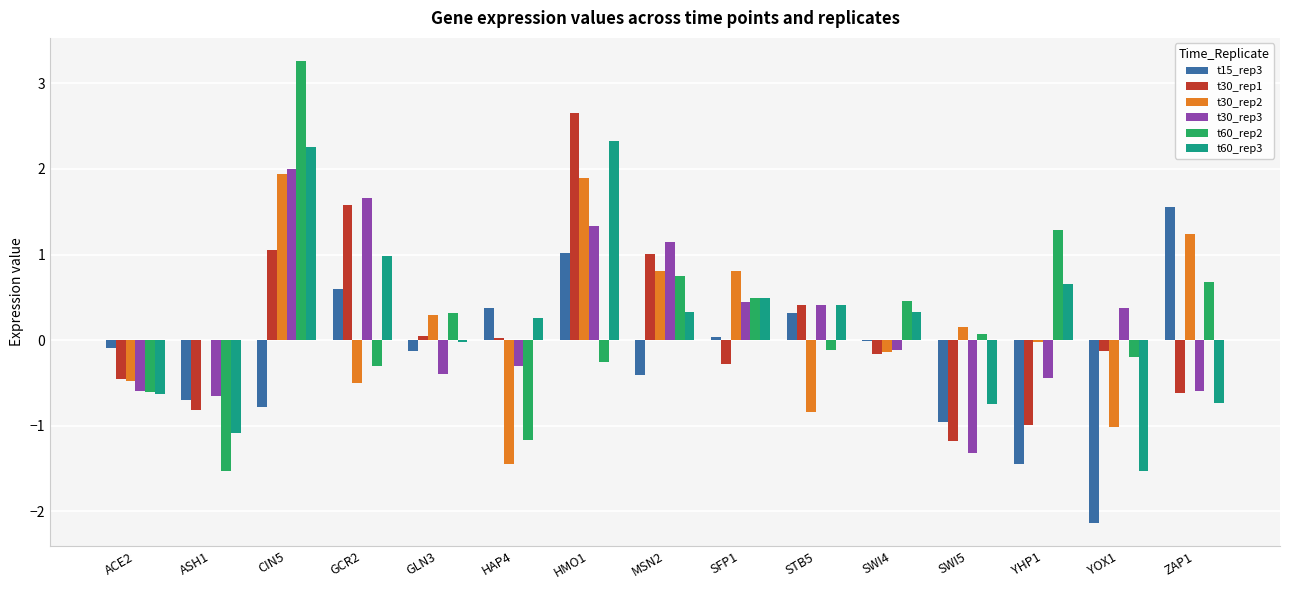

True or false: t60_rep2 has a value of -1.2 at HAP4.

True